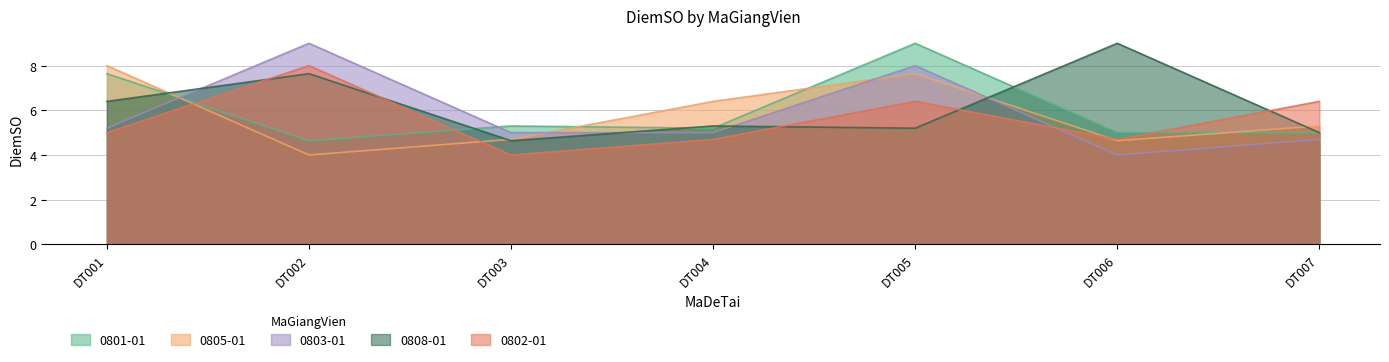

What are all the series names shown in the legend?

0801-01, 0805-01, 0803-01, 0808-01, 0802-01